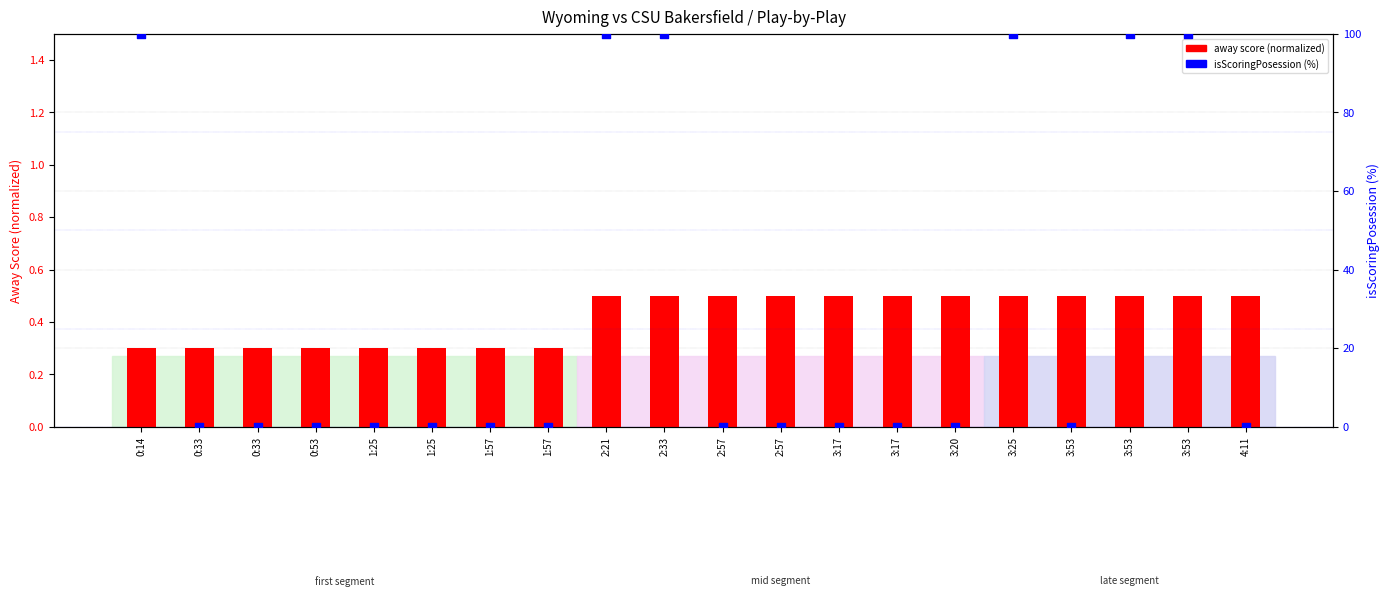

Which series contains the lowest Y value?

isScoringPosession (%)